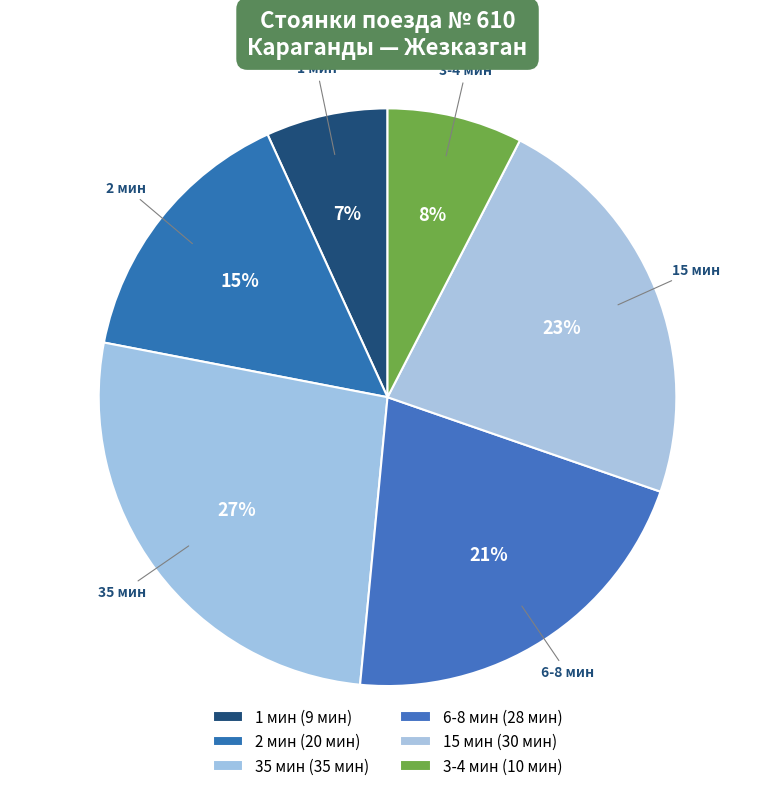

Does any single category account for the majority?

No